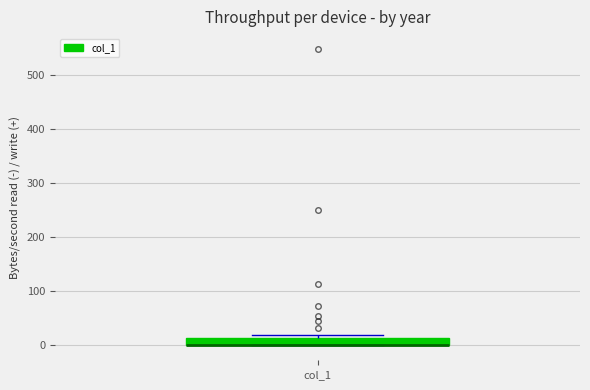

Where is the upper edge of the box for col_1 on the y-axis? The values are not printed on the chart, so give them approximately, as read against the axis.

10